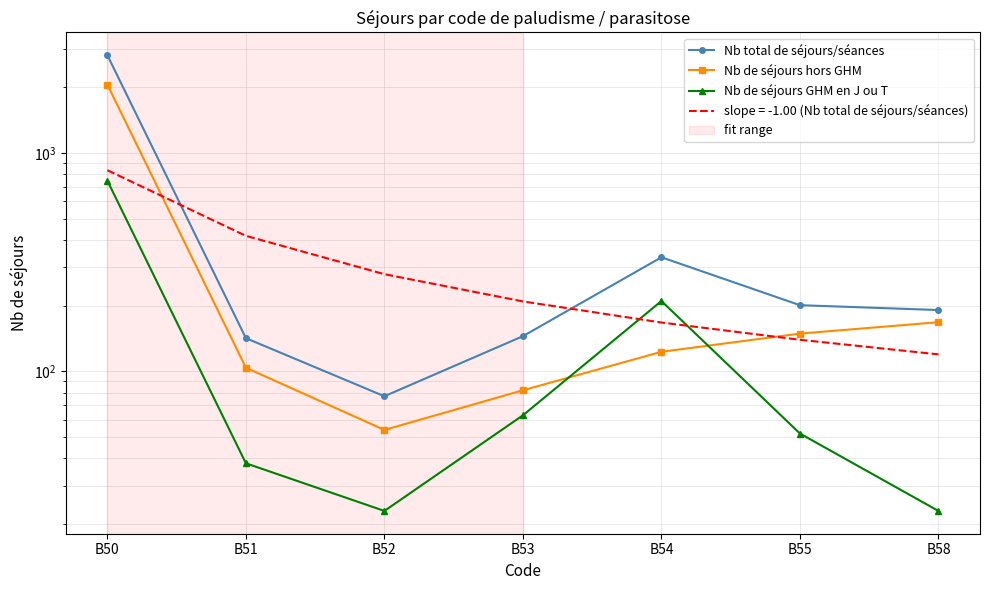

Which label corresponds to the largest value in the chart?

B50